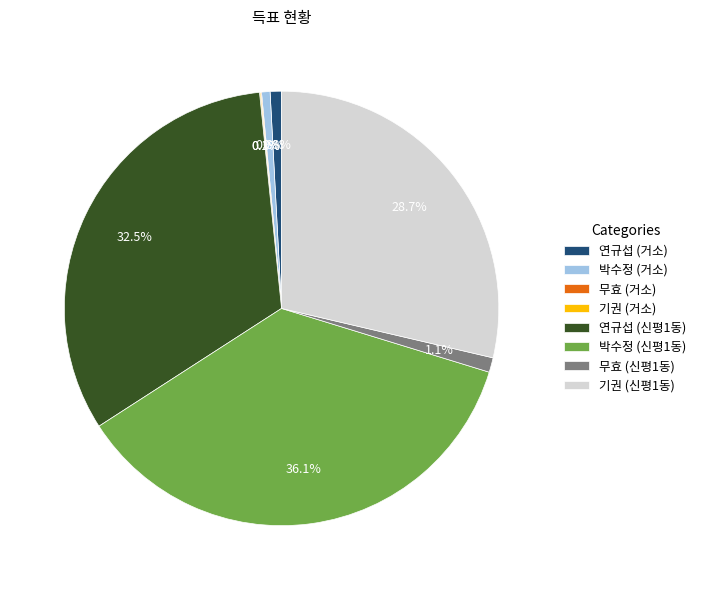

Does any single category account for the majority?

No